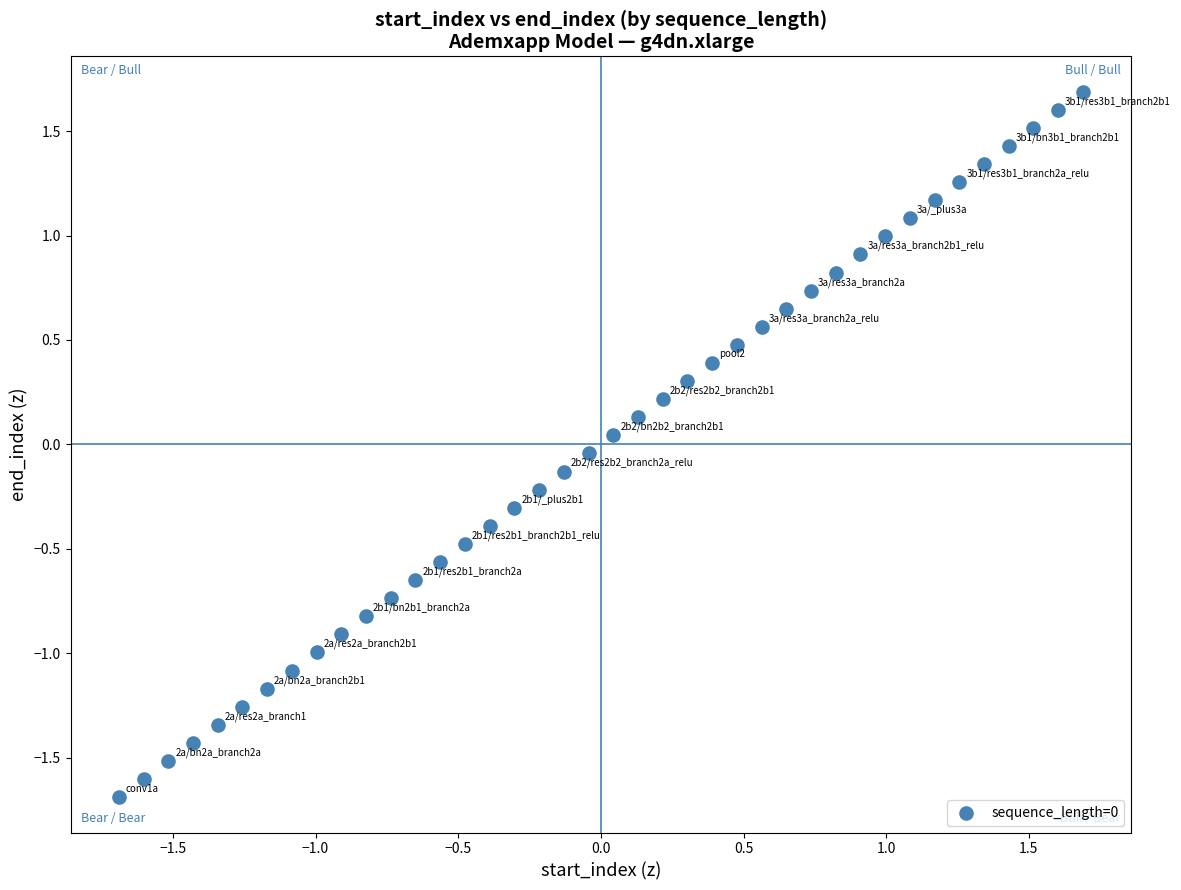

What is the range of X values (max minus min)?

3.4